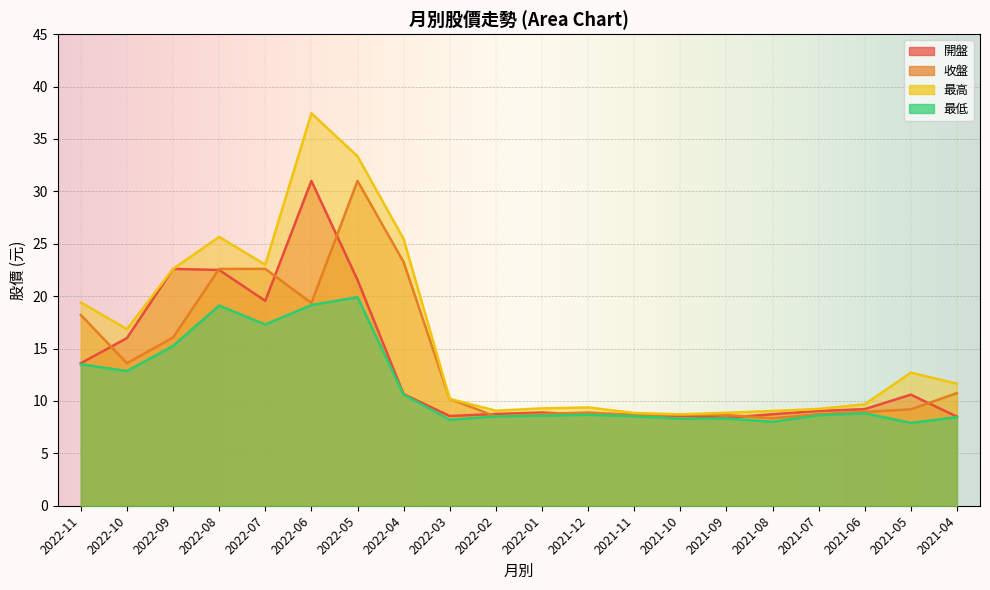

True or false: 收盤 has a value of 9.2 at 2021-05.

True